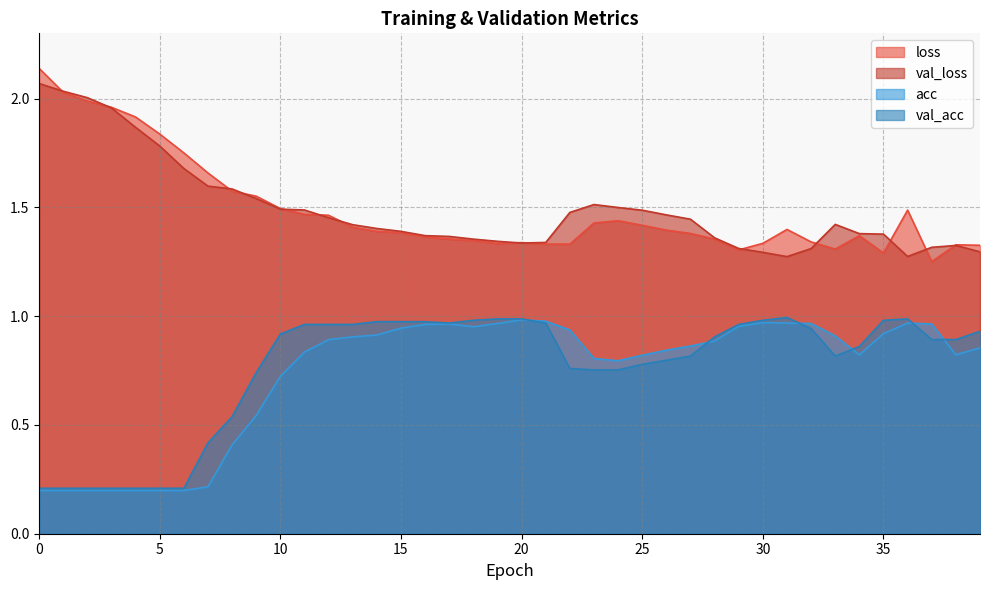

What value does the loss series have at 39?

1.3